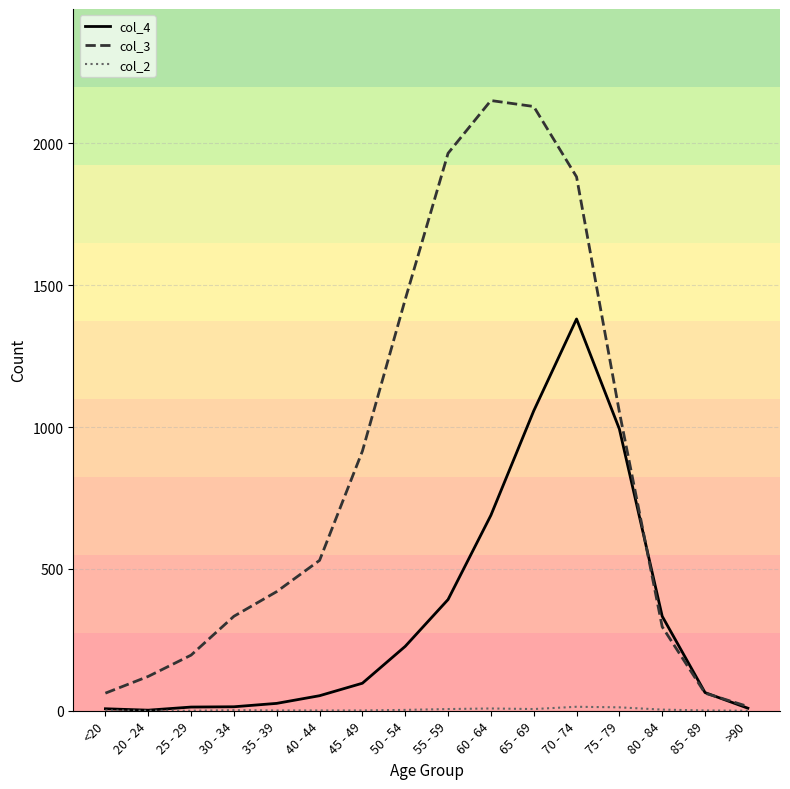

The col_3 series shows 2130 at 65 - 69. True or false?

True